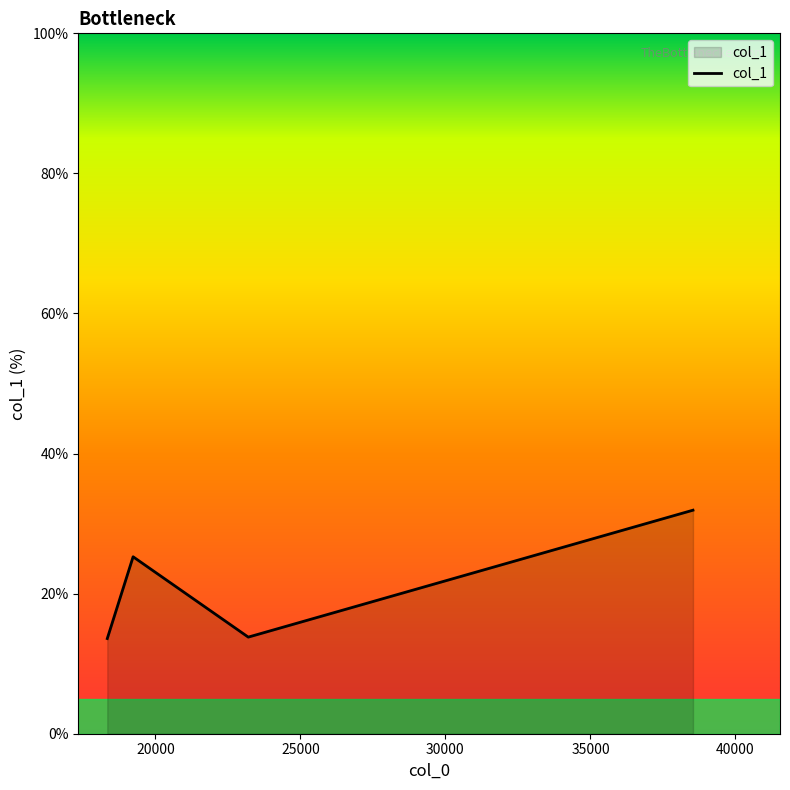

True or false: the data has more than 2 interior local peaks.

False